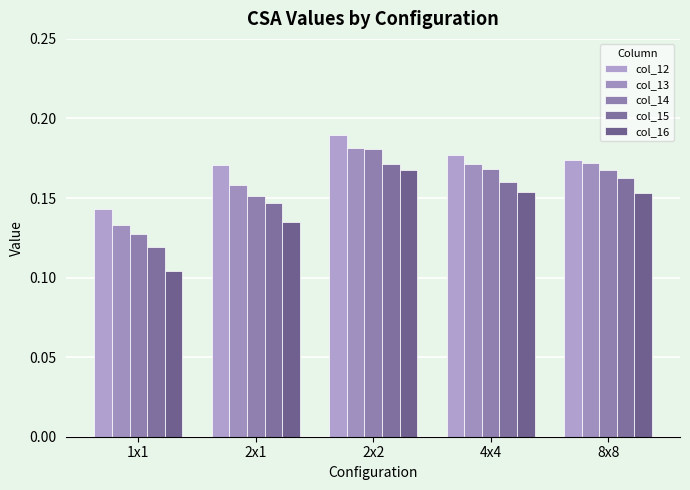

Count the number of categories in the chart.

5